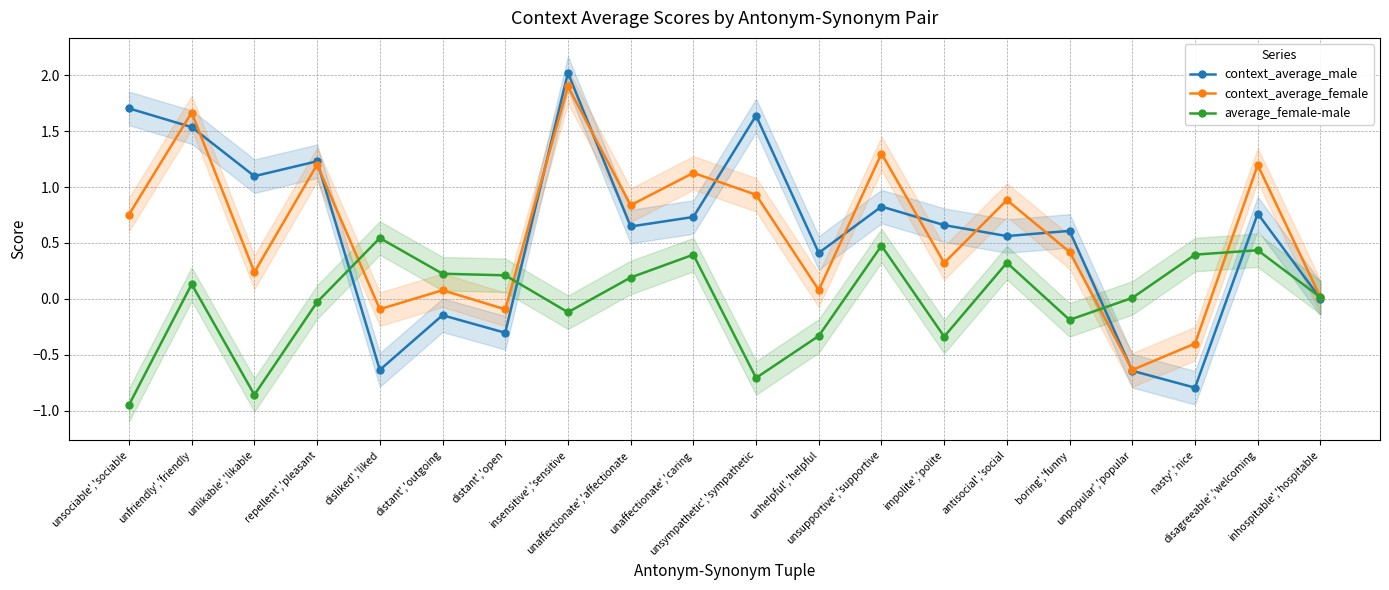

What is the difference between the highest and lowest values at repellent','pleasant?

1.3